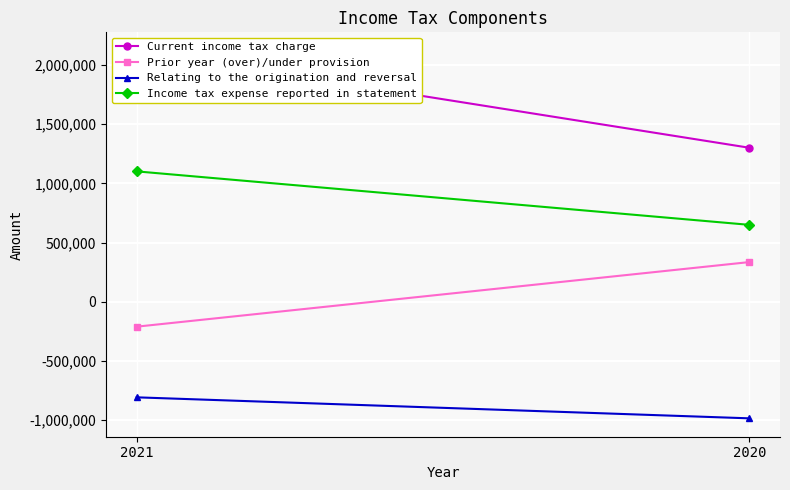

What is the spread (max minus min) of values at 2020?

2286936